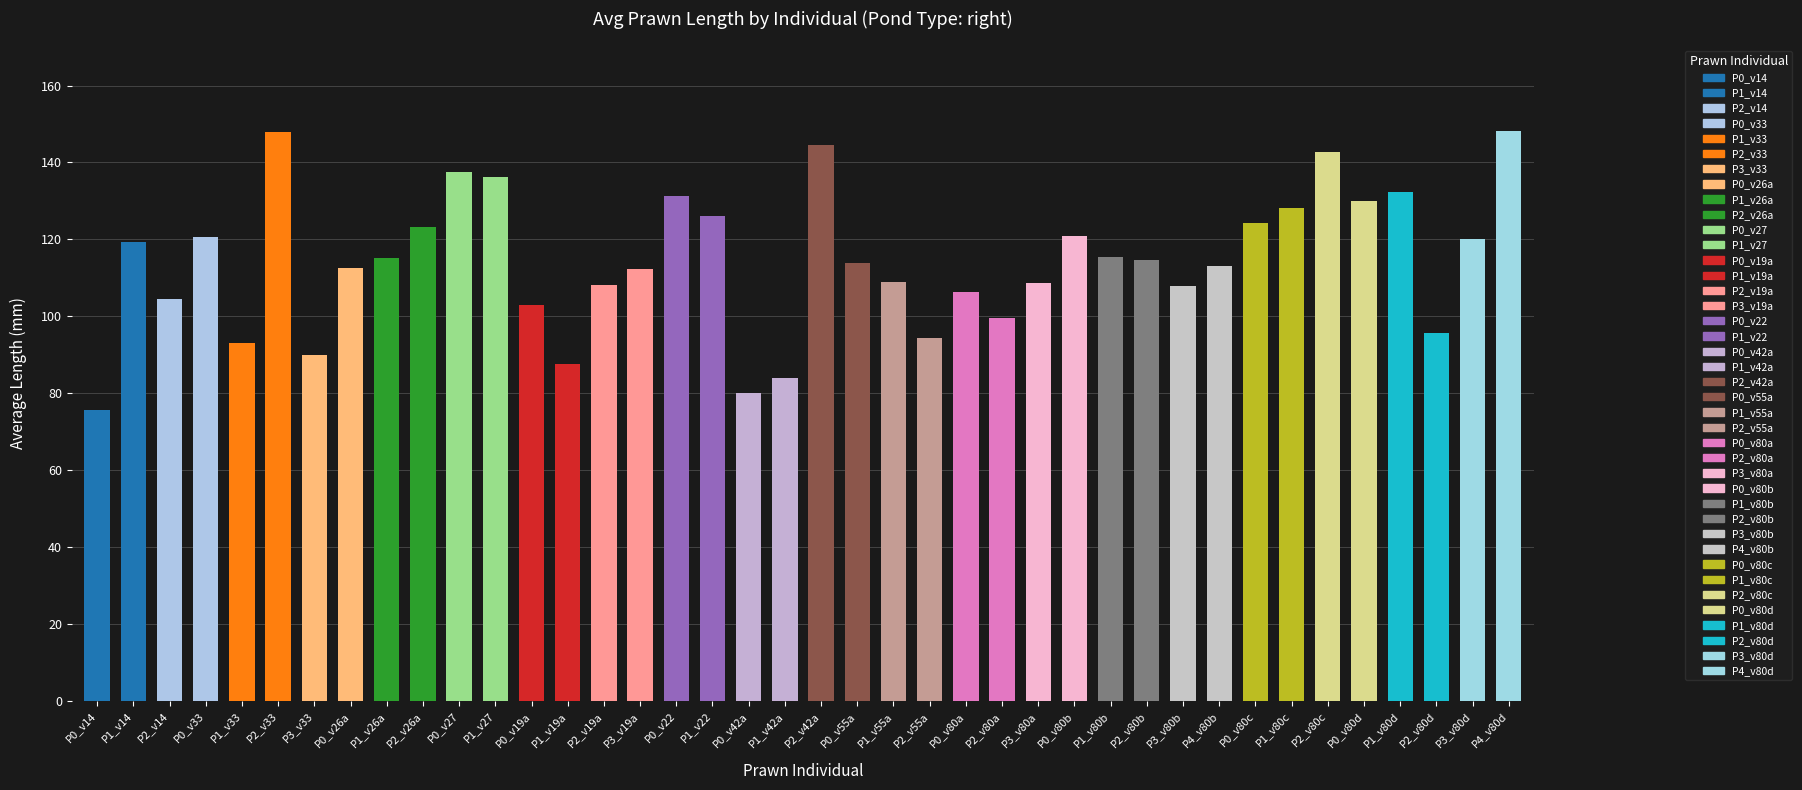

Are the bars grouped side by side (vs. stacked)?

No